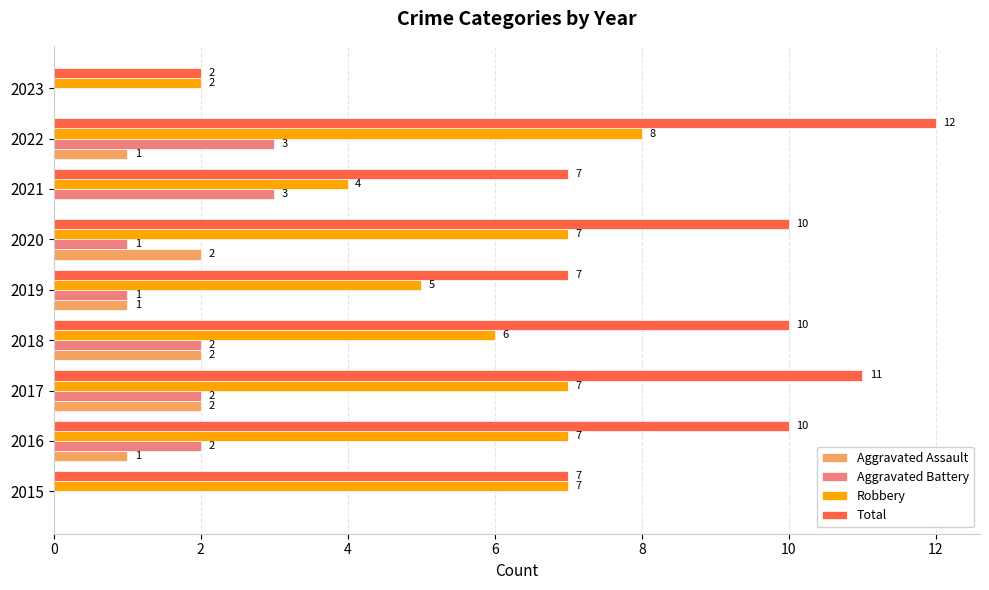

Which category has the highest value in the Robbery series?

2022